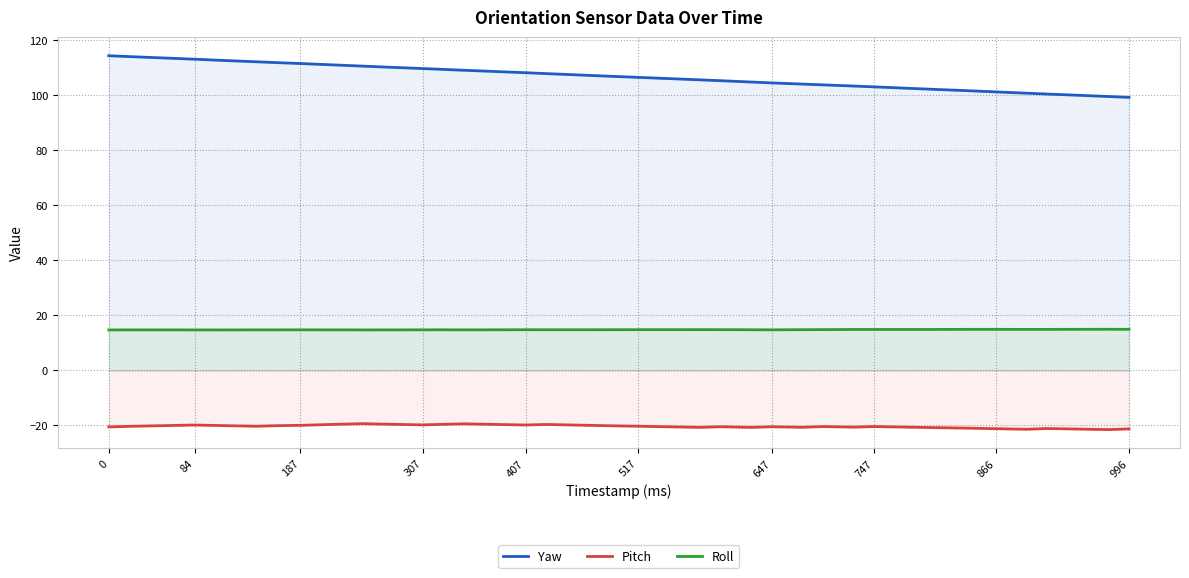

What is the maximum value for Pitch?

-19.4